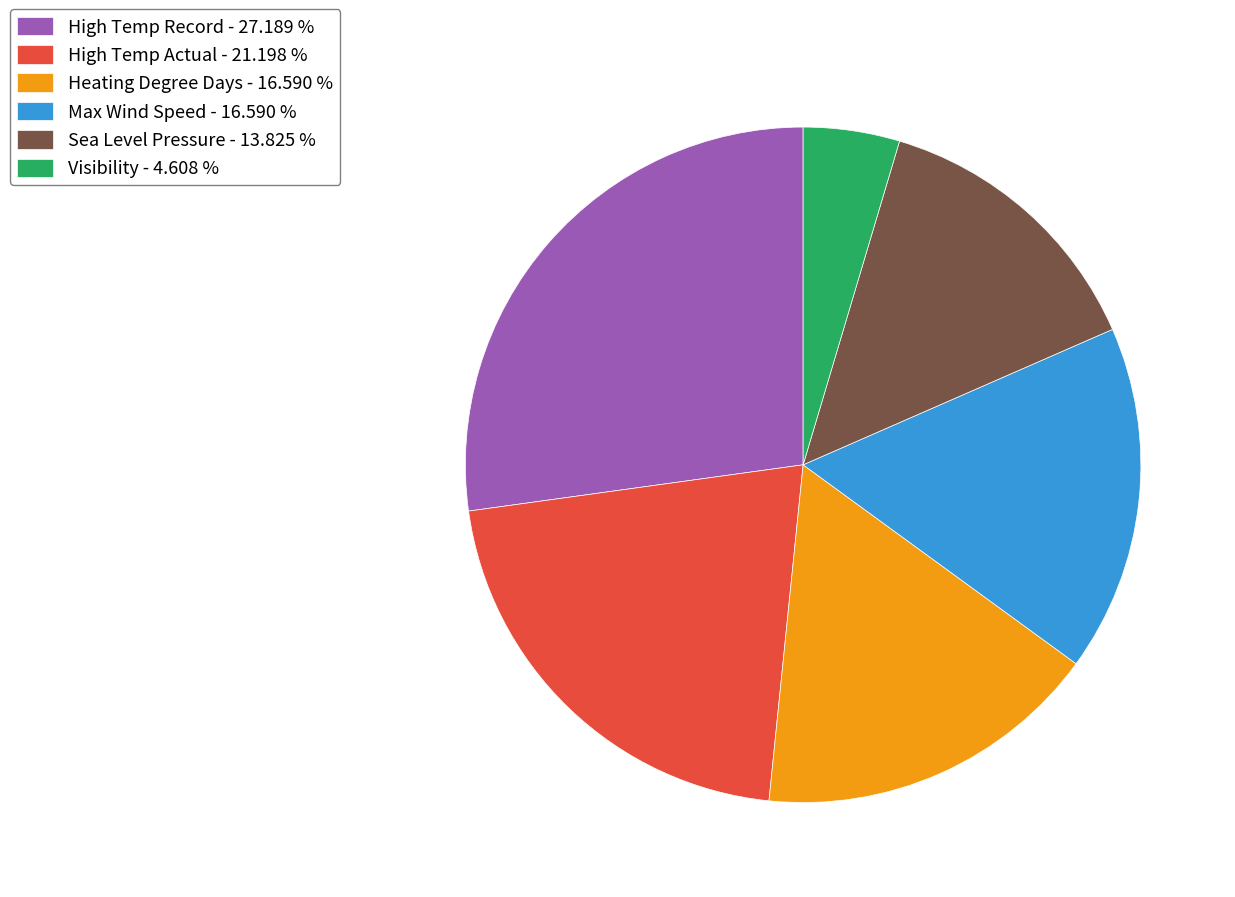

The Max Wind Speed slice represents 17% of the pie. True or false?

True